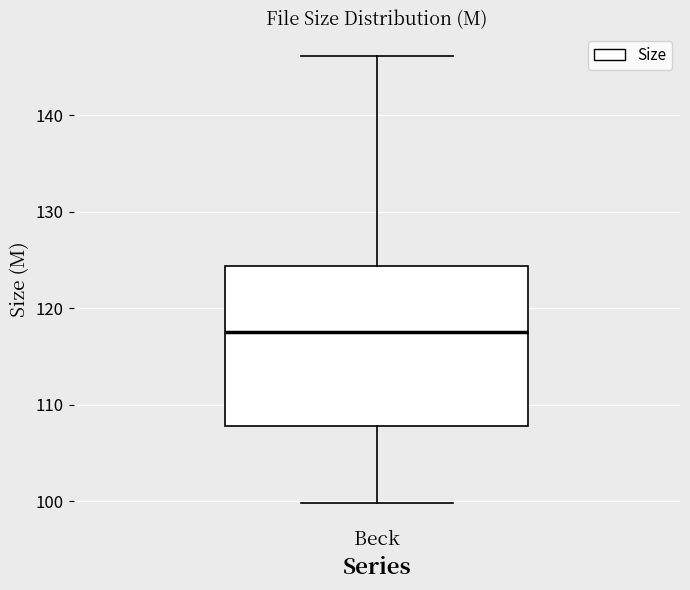

Transcribe this box plot: give where the median line is, the range the box spans, and where the two whiskers end, as read against the y-axis. The values are not printed on the chart, so give them approximately, as read against the axis.

median 118, box 108 to 124, whiskers 100 to 146